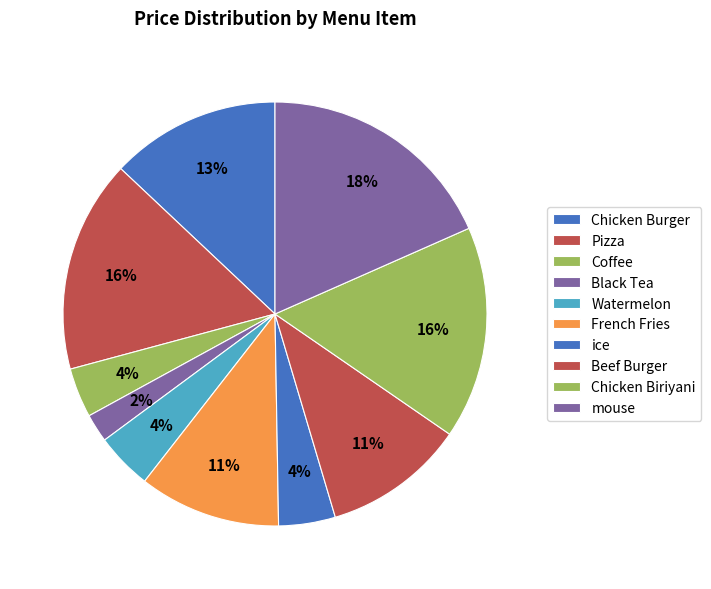

How many slices are in this pie chart?

10